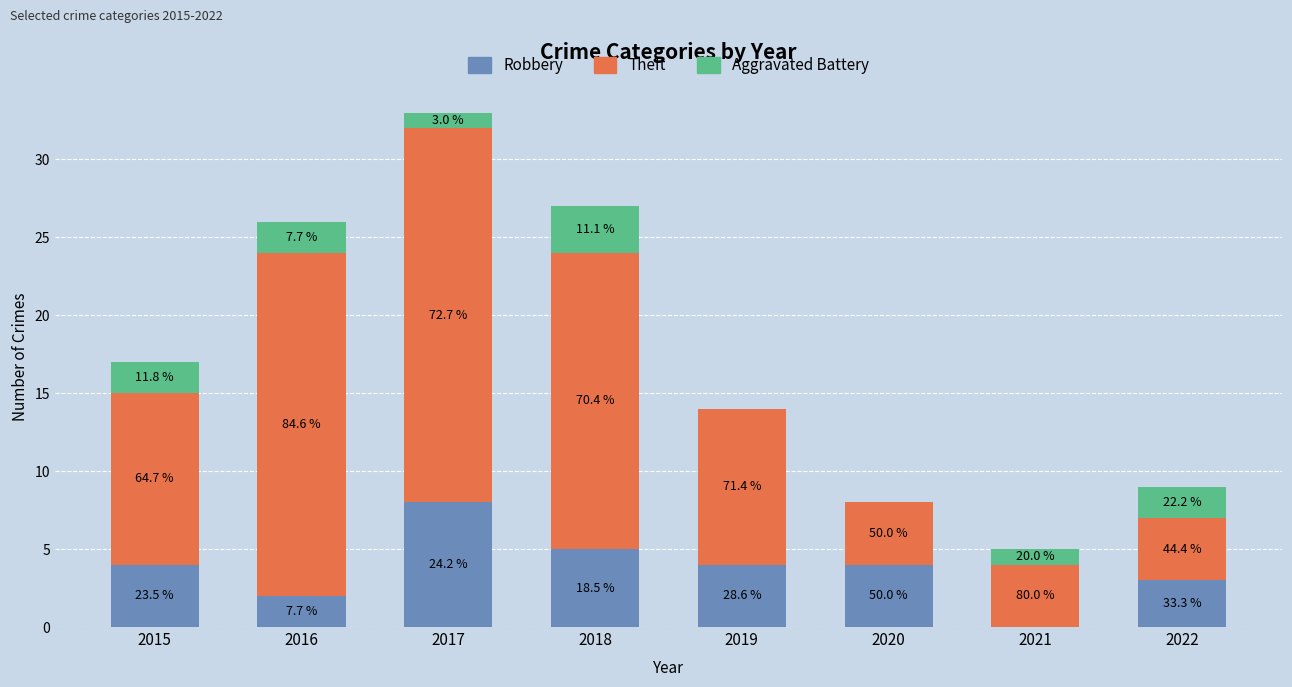

Which series has the largest total across all categories?

Theft